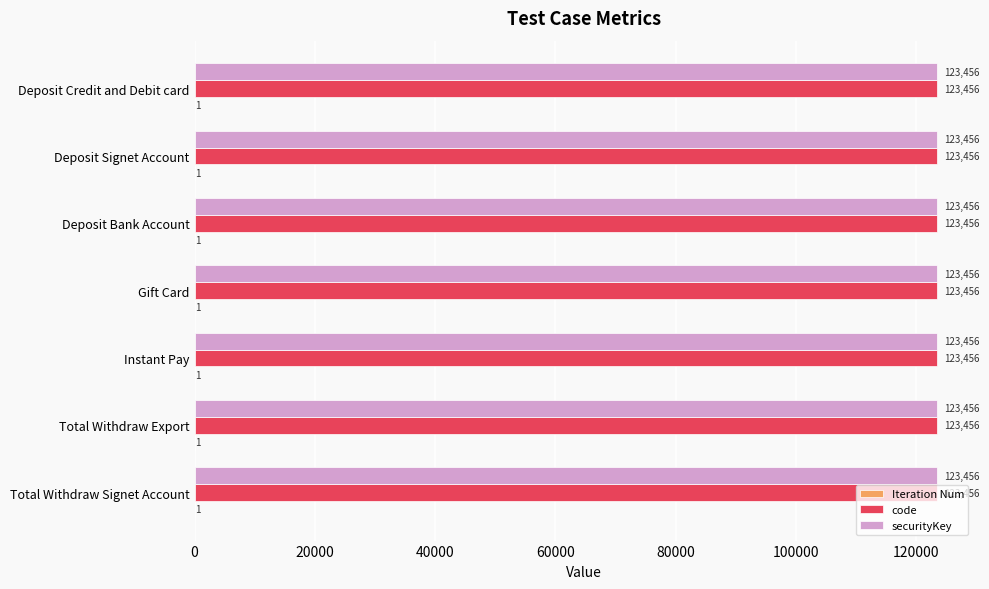

What is the greatest value displayed?

123456